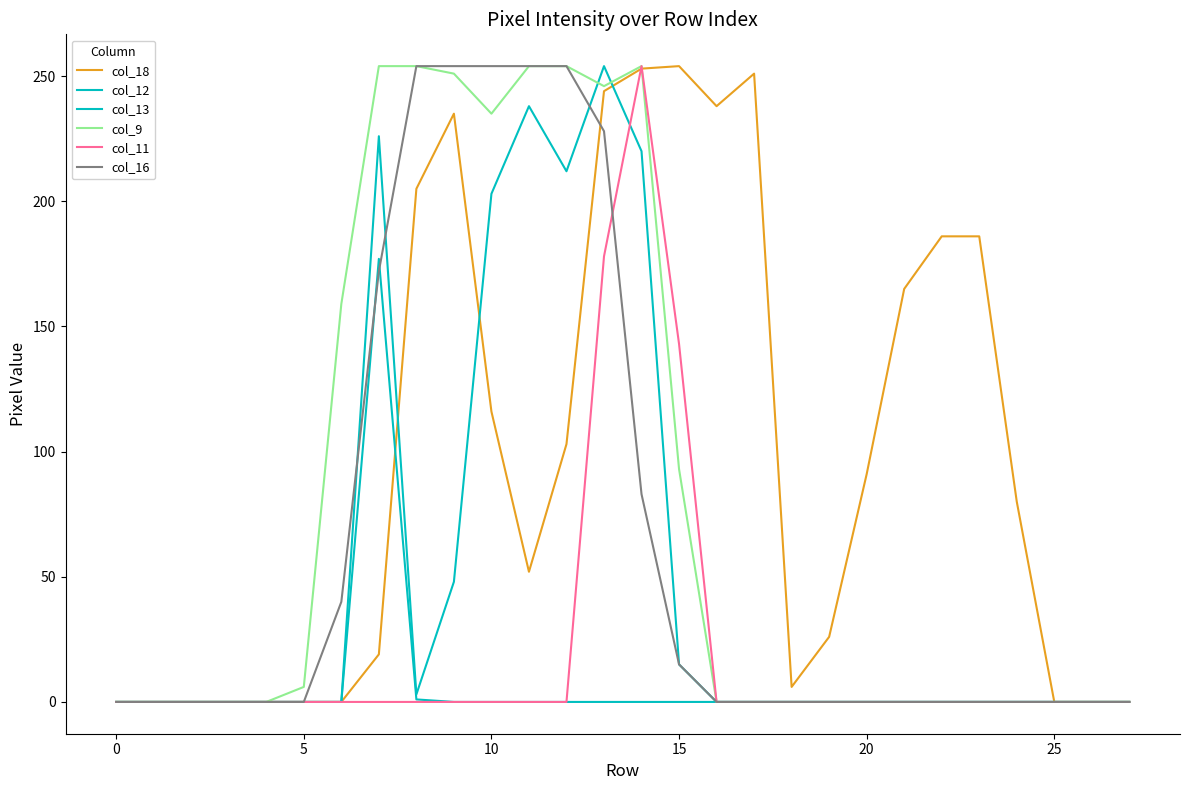

What is the maximum value for col_12?

177